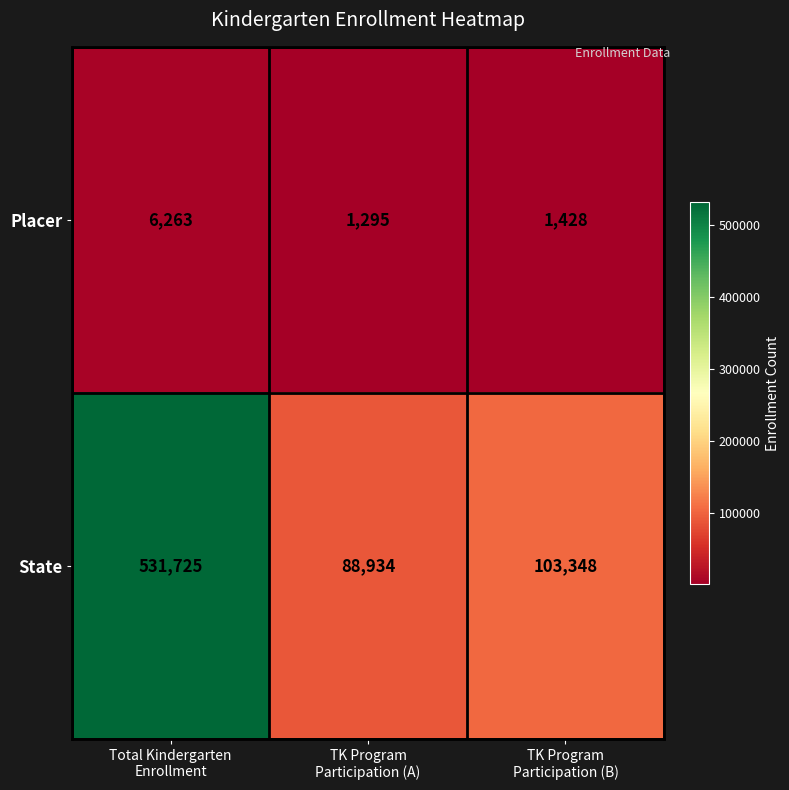

Which series has the widest spread of values?

State